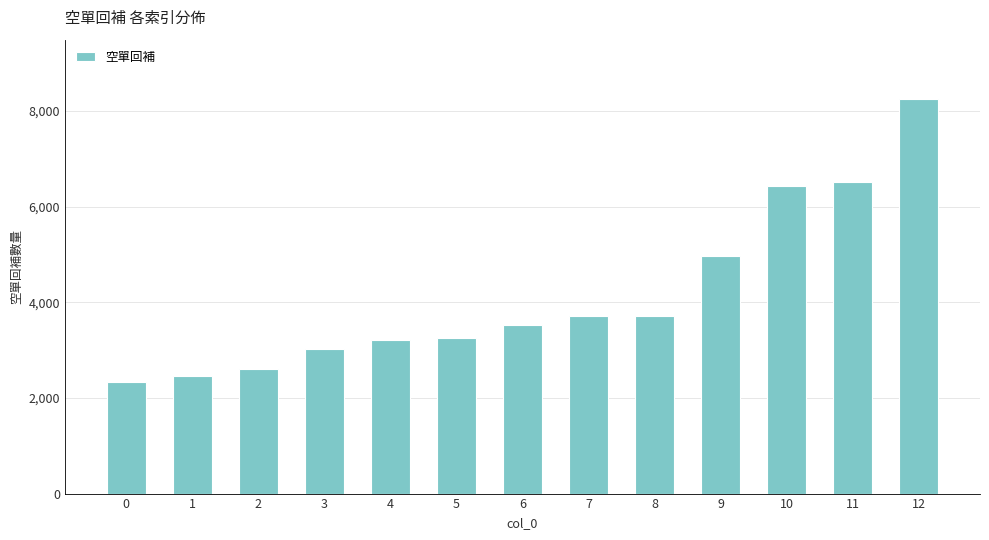

Is it true that the value at 8 is 4900?

False